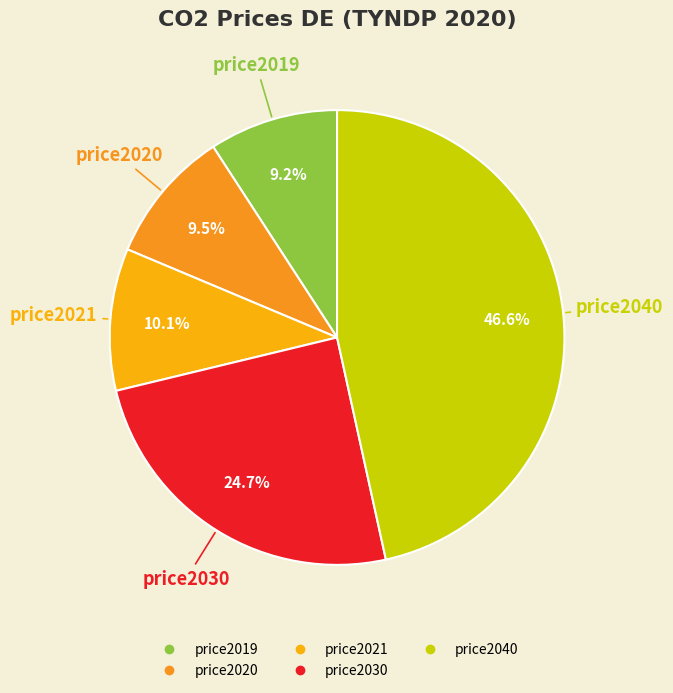

Is it true that price2019 is 1% of the pie?

False